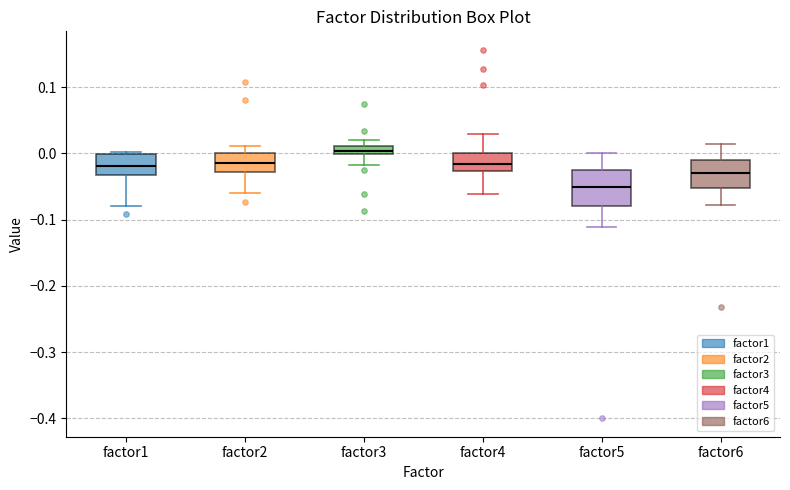

Where does the median line of the box for factor1 sit on the y-axis? The values are not printed on the chart, so give them approximately, as read against the axis.

-0.02